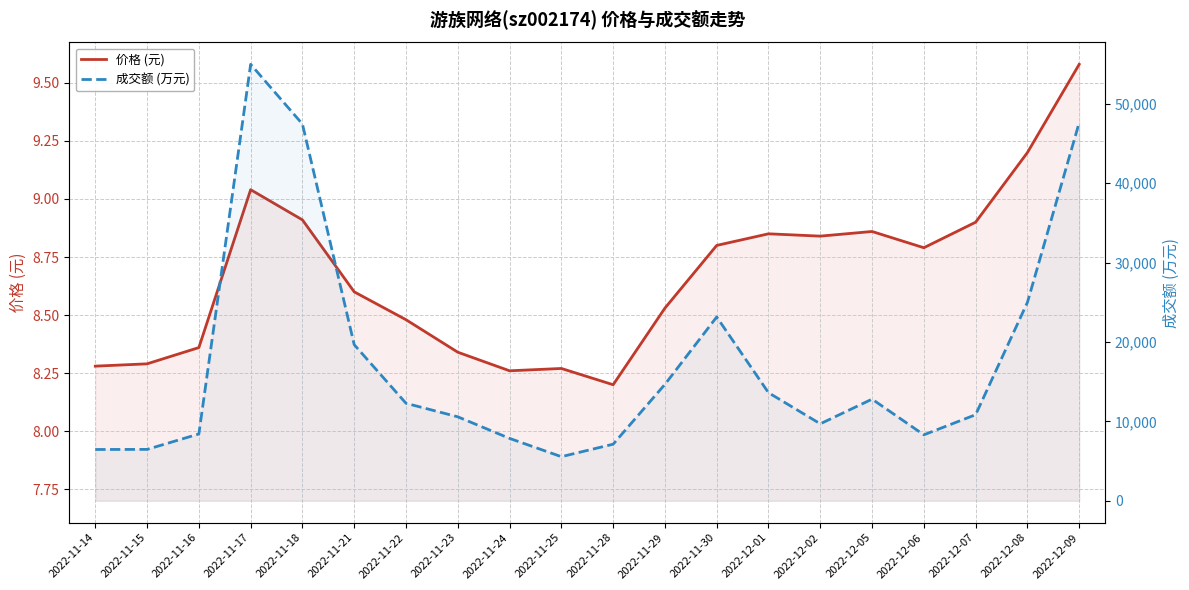

The value of 成交额 (万元) at 2022-12-01 is 18646.6. True or false?

False